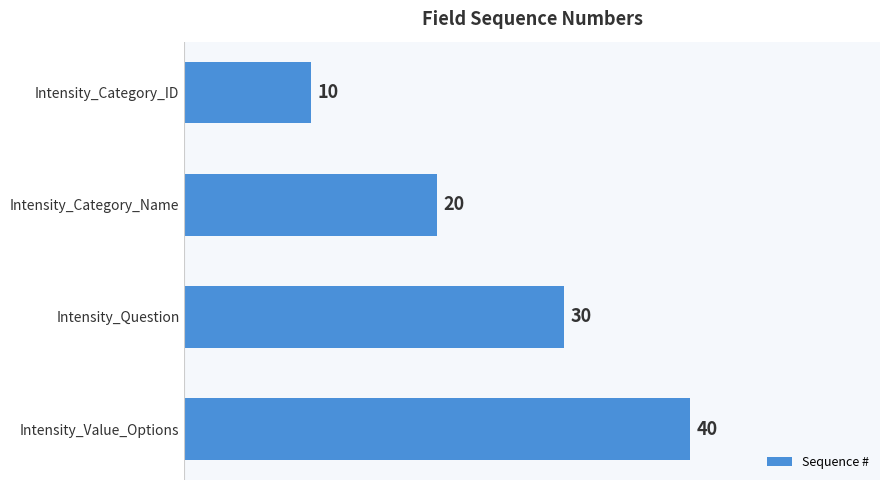

What is the sum of all values?

100